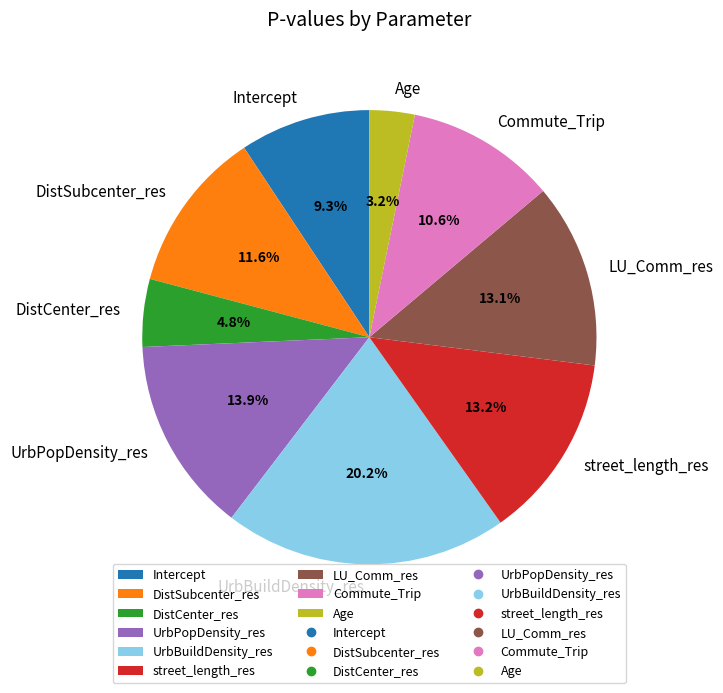

To the nearest percent, what percentage of the pie is UrbBuildDensity_res?

20%